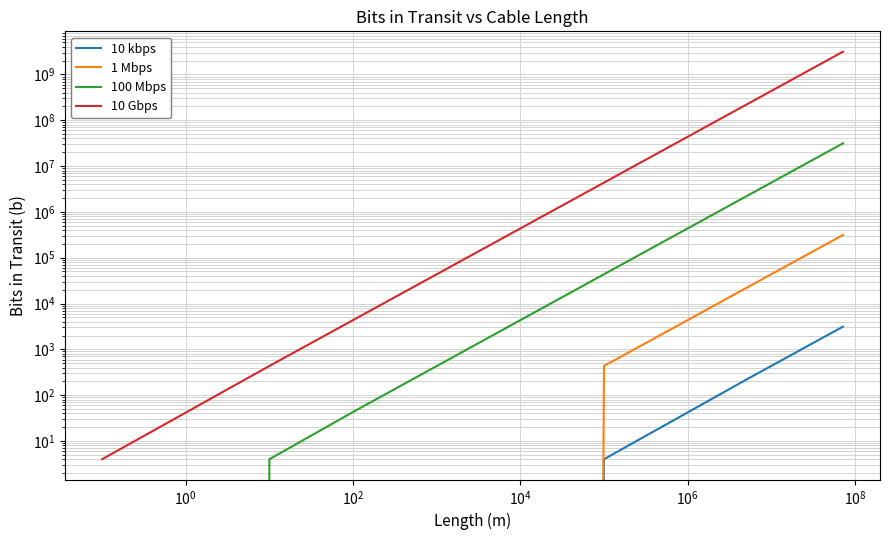

True or false: 100 Mbps has more than 2 points higher than both neighbors.

False